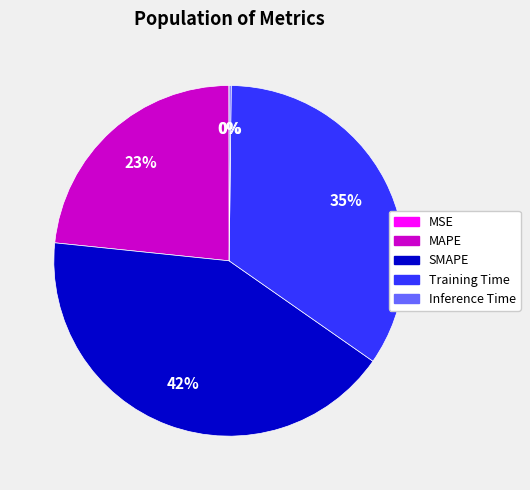

Which category has the biggest portion of the pie?

SMAPE